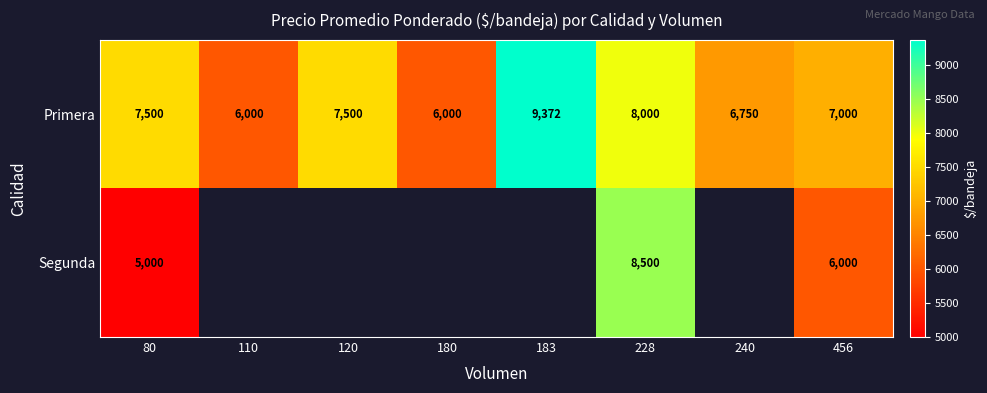

Is it true that Primera equals 12637.2 at 183?

False